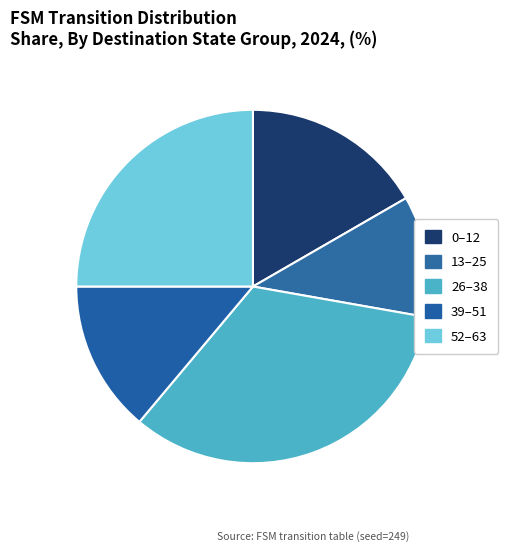

How many slices are in this pie chart?

5